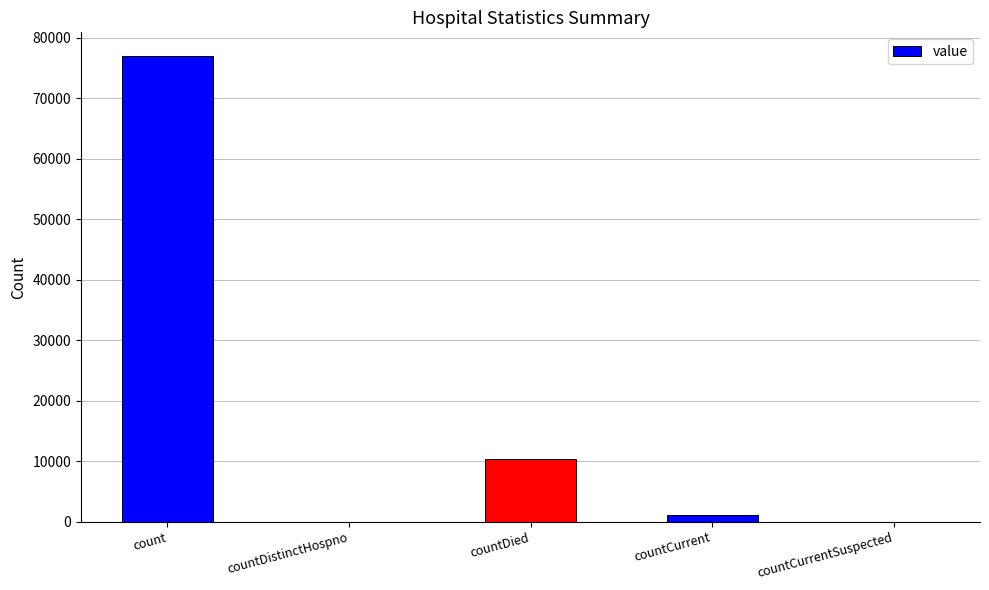

Where is the data nearest to the value 38516?

countDied